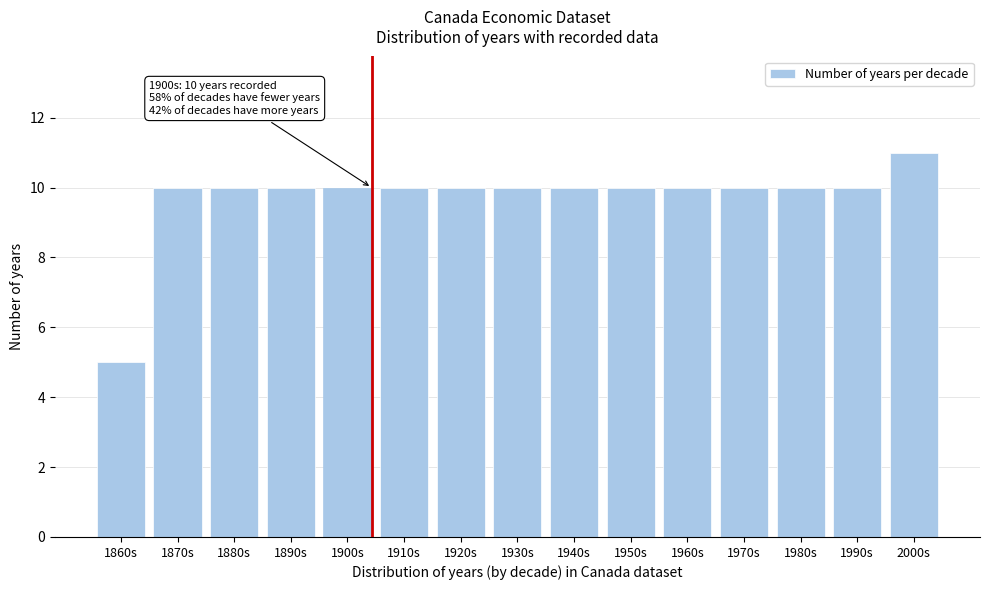

Reading right to left, transcribe all the data shown in this chart.

11	10	10	10	10	10	10	10	10	10	10	10	10	10	5